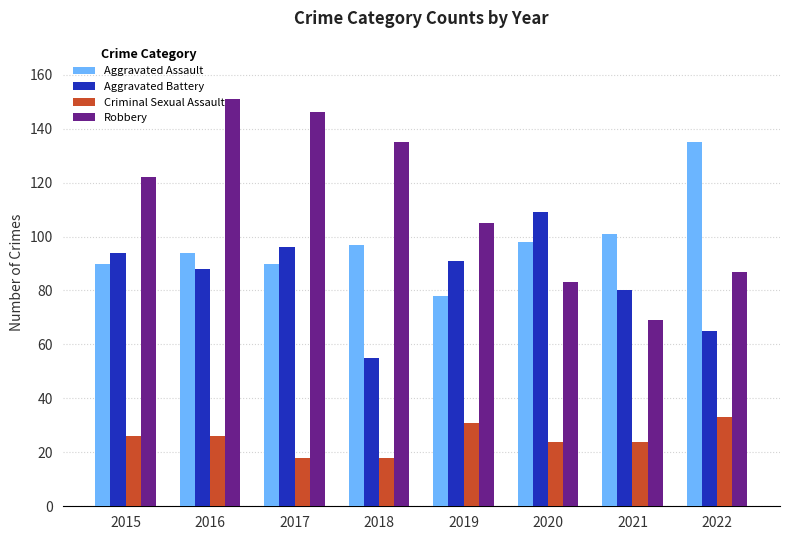

The value of Criminal Sexual Assault at 2022 is 14. True or false?

False